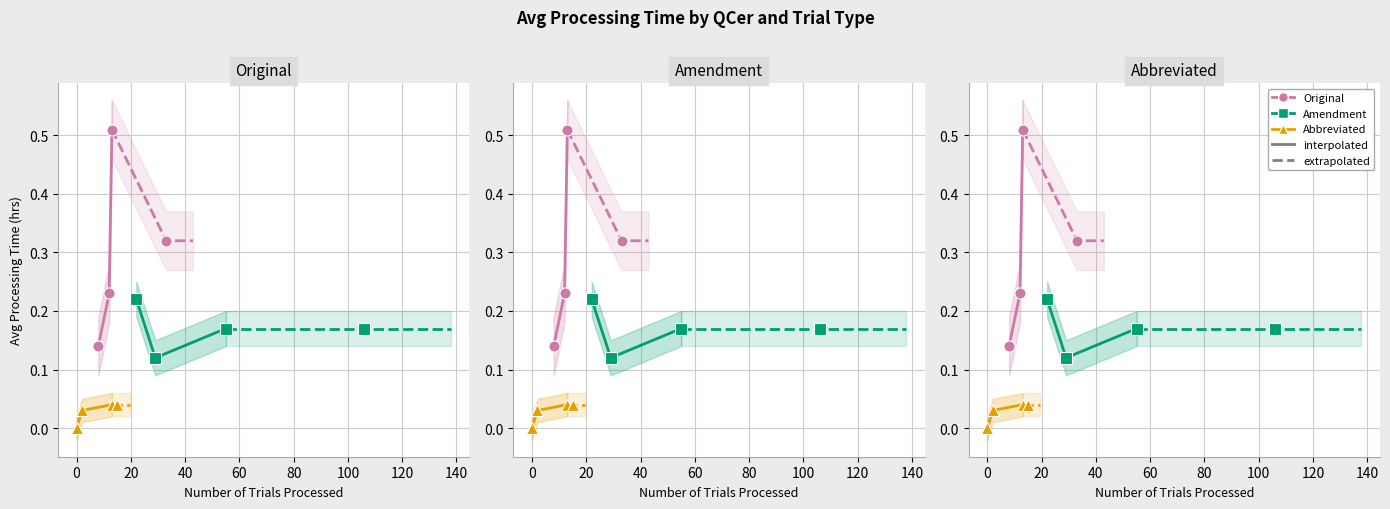

What are all the series names shown in the legend?

Original, Amendment, Abbreviated